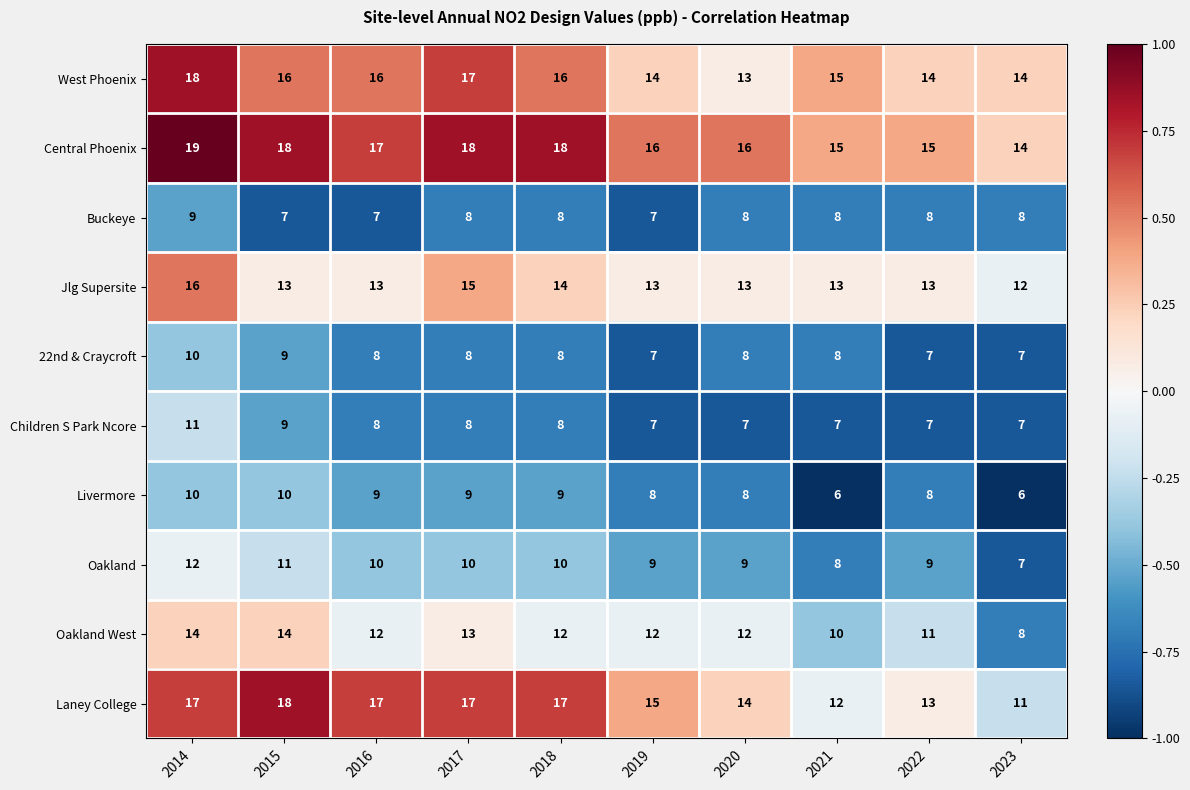

Which category has the highest value in the Jlg Supersite series?

2014